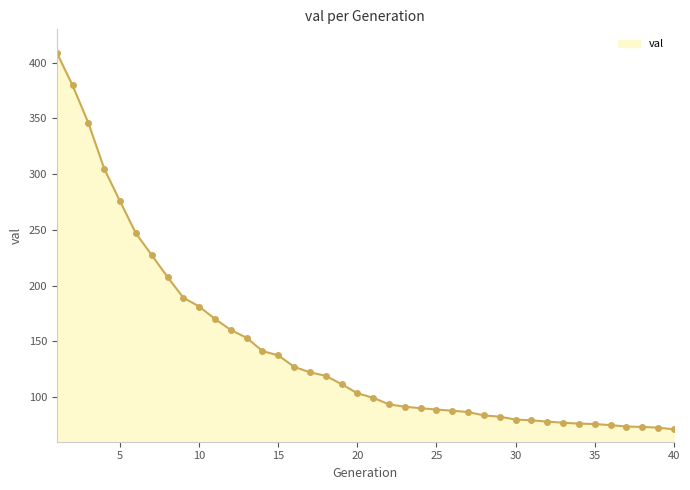

What is the maximum value shown in the chart?

409.0